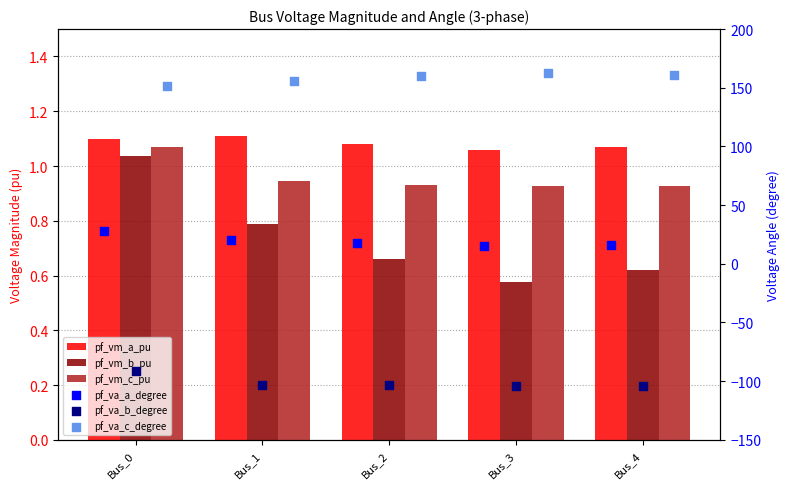

What are all the series names shown in the legend?

pf_vm_a_pu, pf_vm_b_pu, pf_vm_c_pu, pf_va_a_degree, pf_va_b_degree, pf_va_c_degree